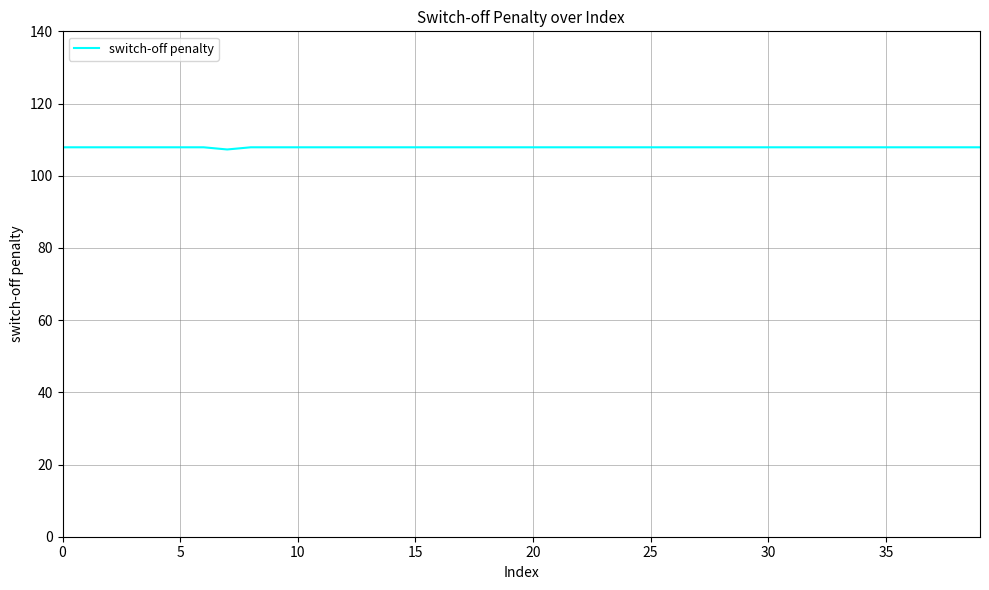

What is the smallest value displayed?

107.3